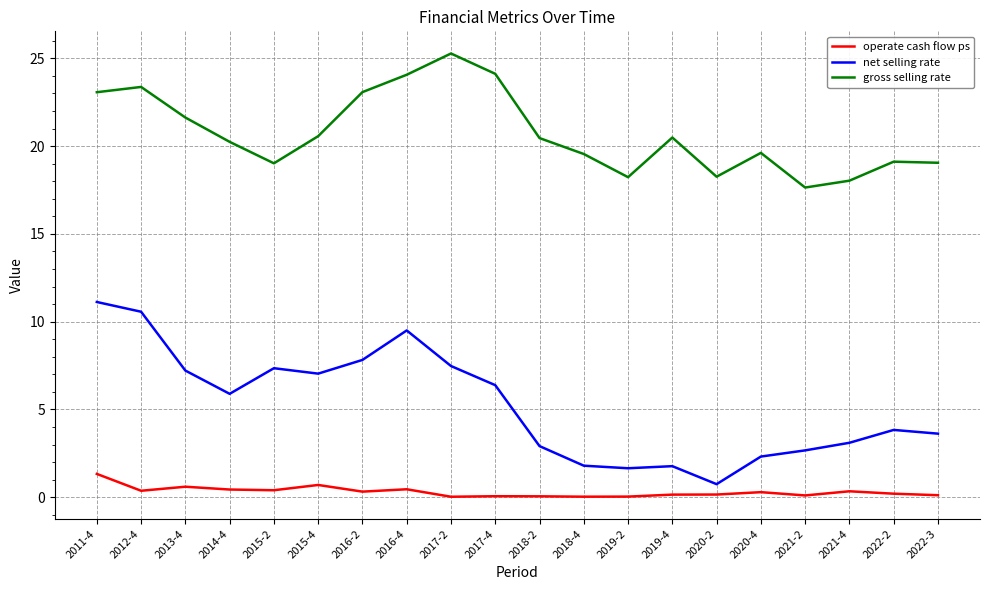

What are all the series names shown in the legend?

operate cash flow ps, net selling rate, gross selling rate